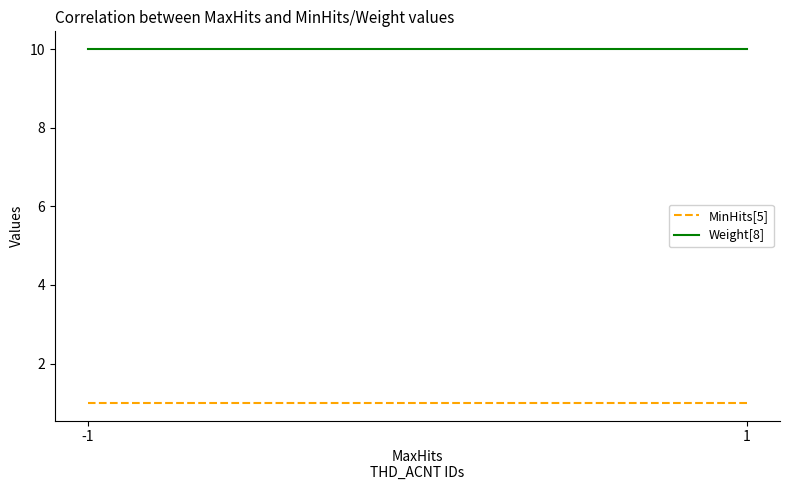

What are all the series names shown in the legend?

MinHits[5], Weight[8]